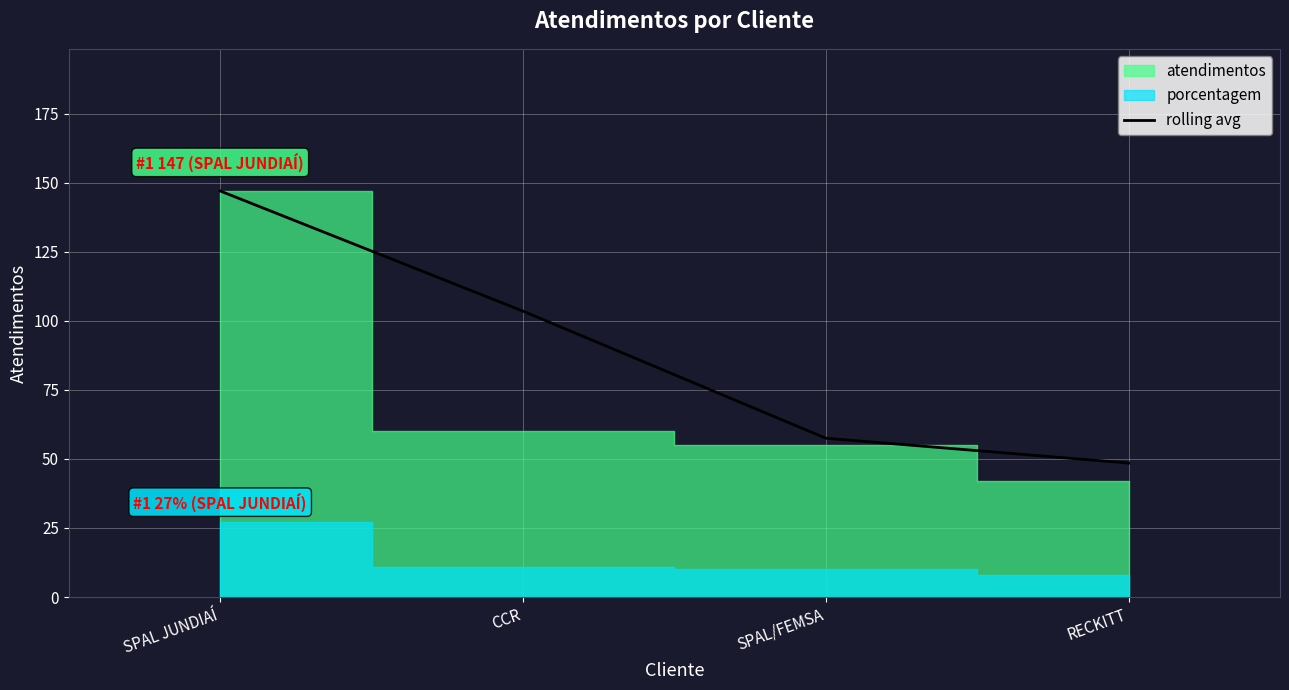

What is the label of the 1st point from the right?

RECKITT